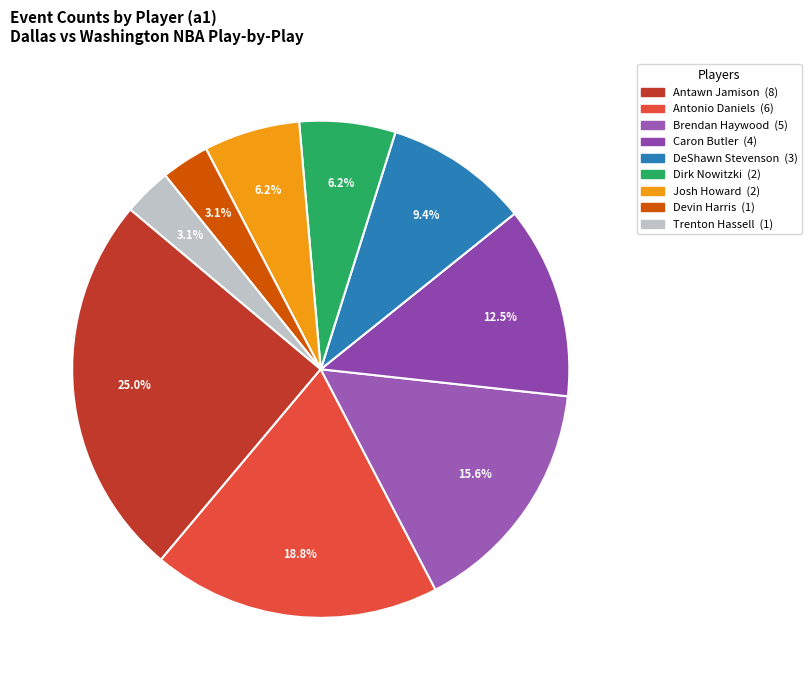

How much of the chart is everything except Josh Howard?

93.8%